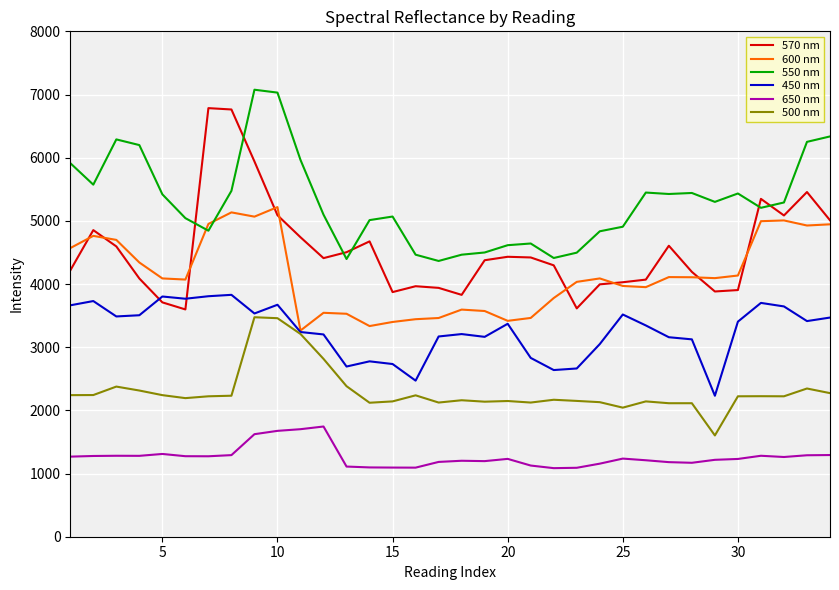

True or false: 650 nm and 570 nm intersect in this chart.

False